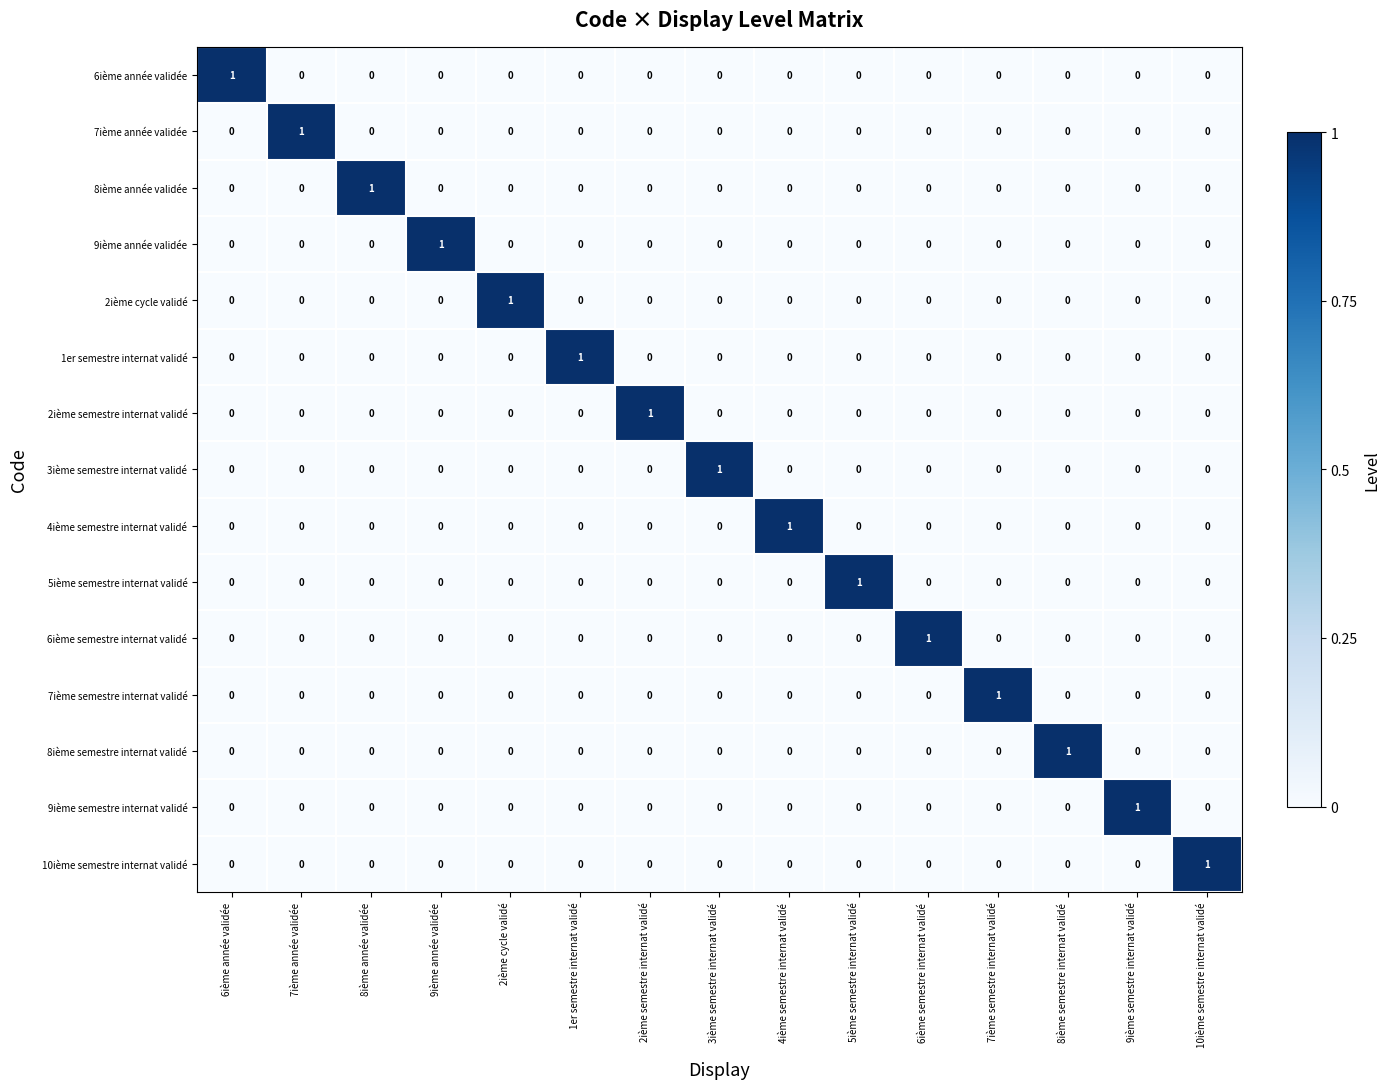

At which label does 9ième année validée reach its peak?

9ième année validée